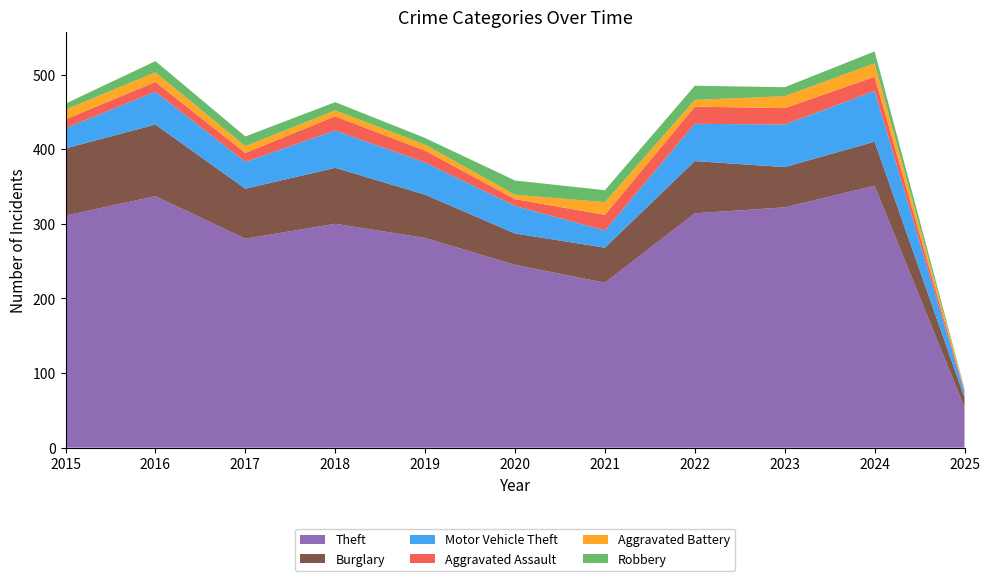

Reading left to right, extract all data points from this chart.

Theft: 311	337	280	300	281	245	221	314	322	351	54
Burglary: 90	96	67	75	58	42	47	70	54	59	13
Motor Vehicle Theft: 27	44	36	50	43	37	23	50	57	68	7
Aggravated Assault: 12	13	12	19	16	9	21	23	22	19	2
Aggravated Battery: 13	13	9	8	8	6	17	9	16	18	2
Robbery: 8	15	13	11	9	19	16	19	12	16	1